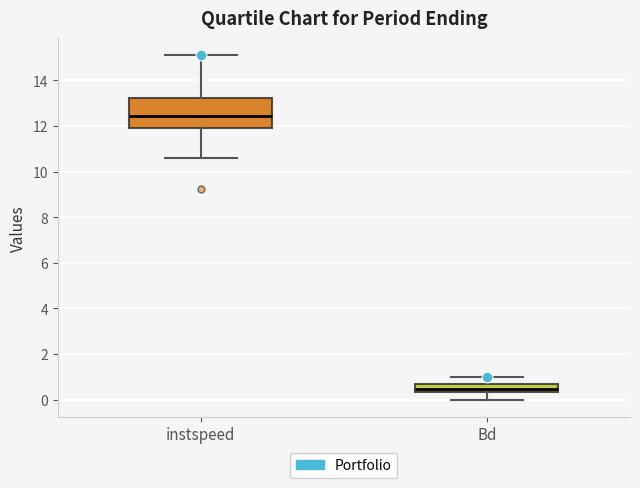

Where is the upper edge of the box for instspeed on the y-axis? The values are not printed on the chart, so give them approximately, as read against the axis.

13.2